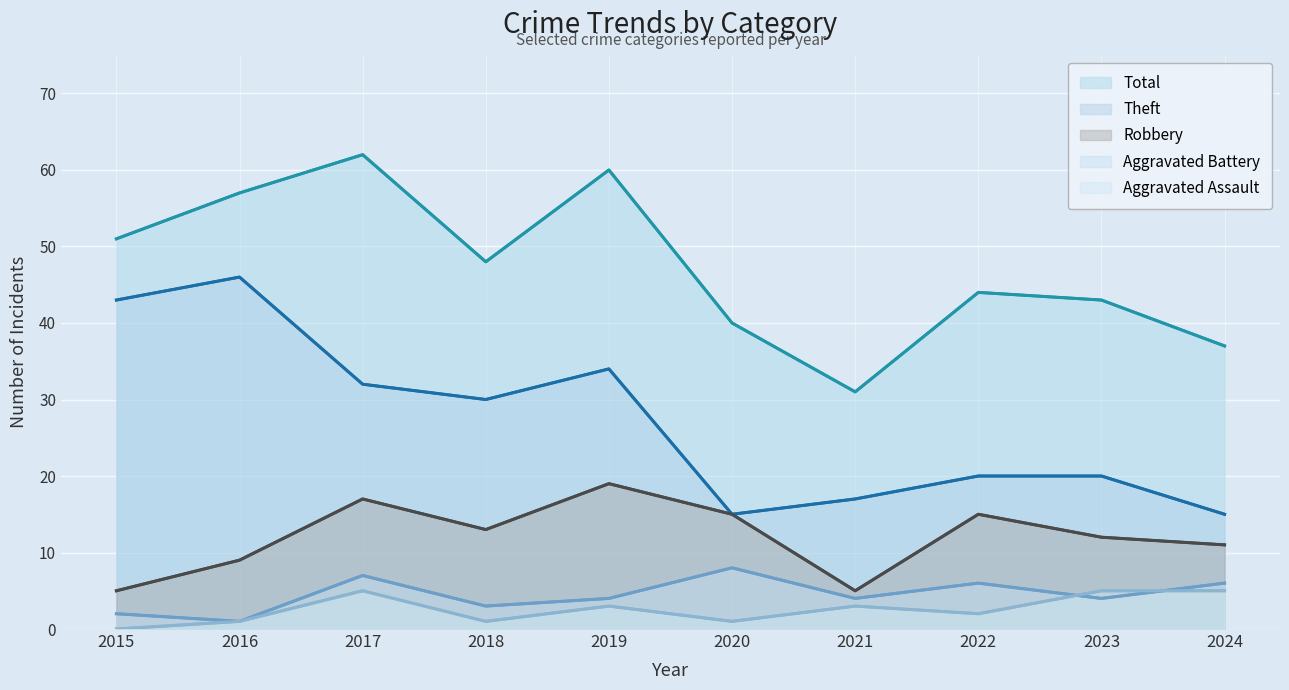

Which has a higher value, 2021 or 2016?

2016